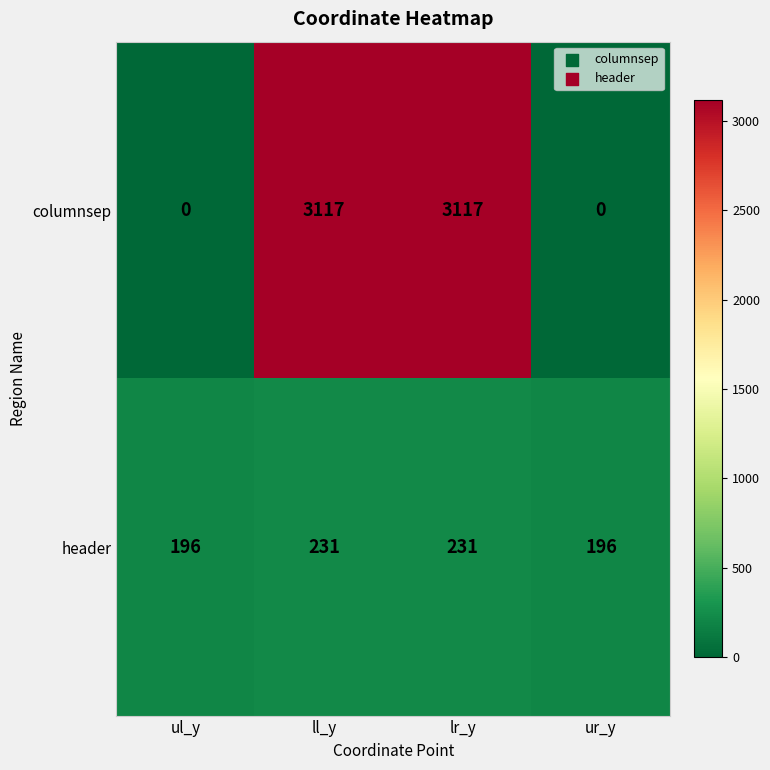

What is the maximum value shown in the chart?

3117